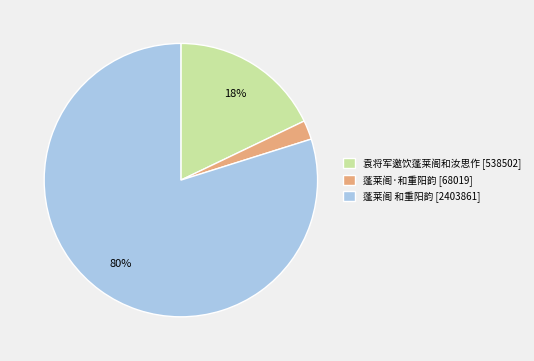

Is there any slice that represents more than half of the pie?

Yes